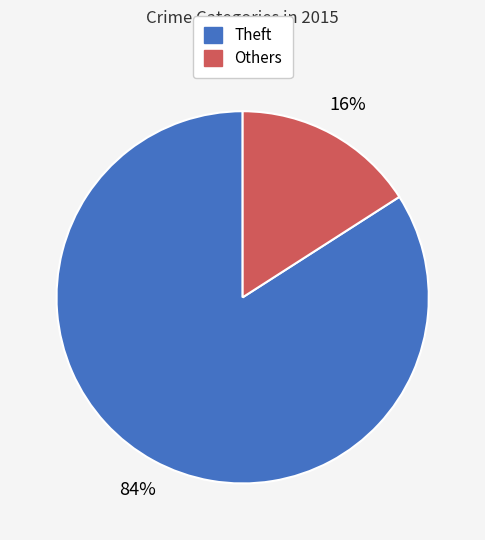

Is Theft the majority of the pie?

Yes